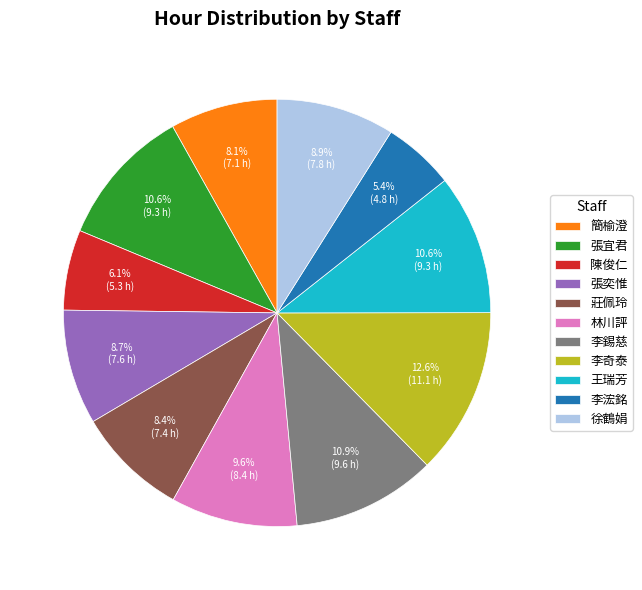

True or false: 李錫慈 accounts for 21% of the total.

False